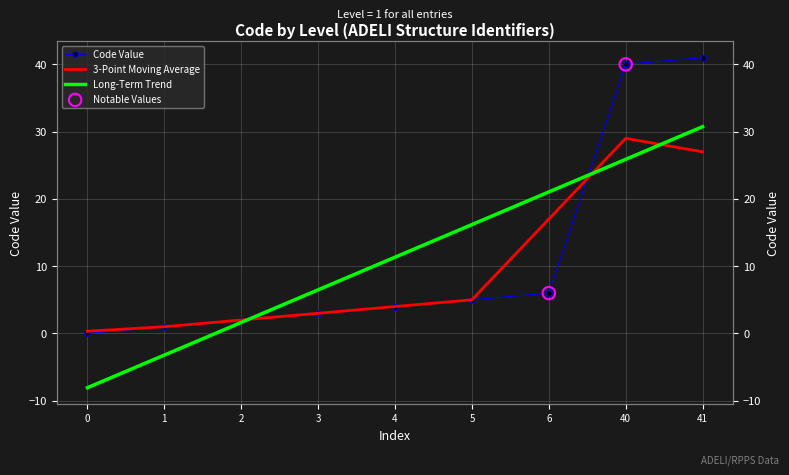

What is the change in value from 3 to 4?

+1